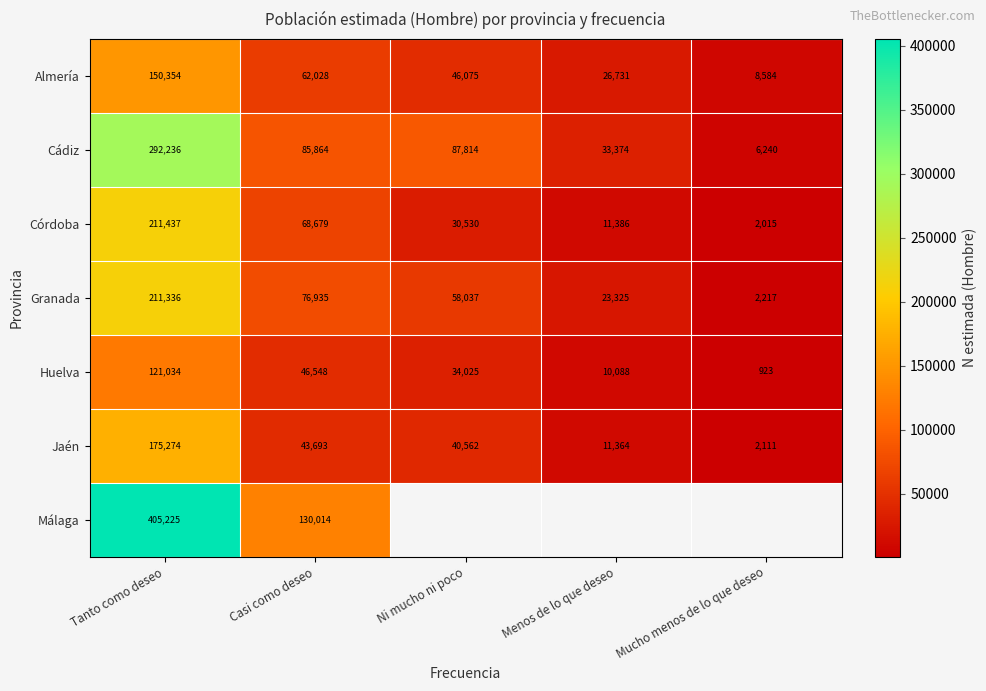

At Tanto como deseo, list the series in order from largest to smallest.

Málaga, Cádiz, Córdoba, Granada, Jaén, Almería, Huelva